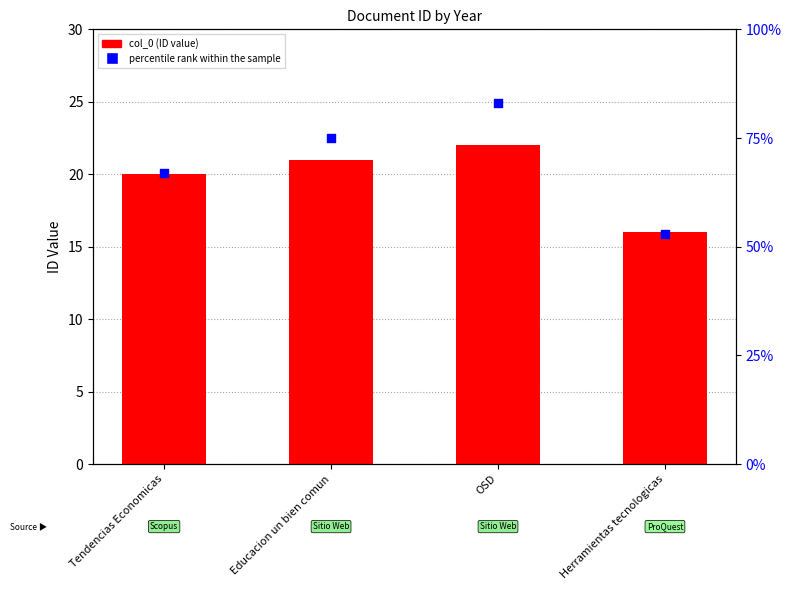

What is the total value across all series at Tendencias Economicas?

87